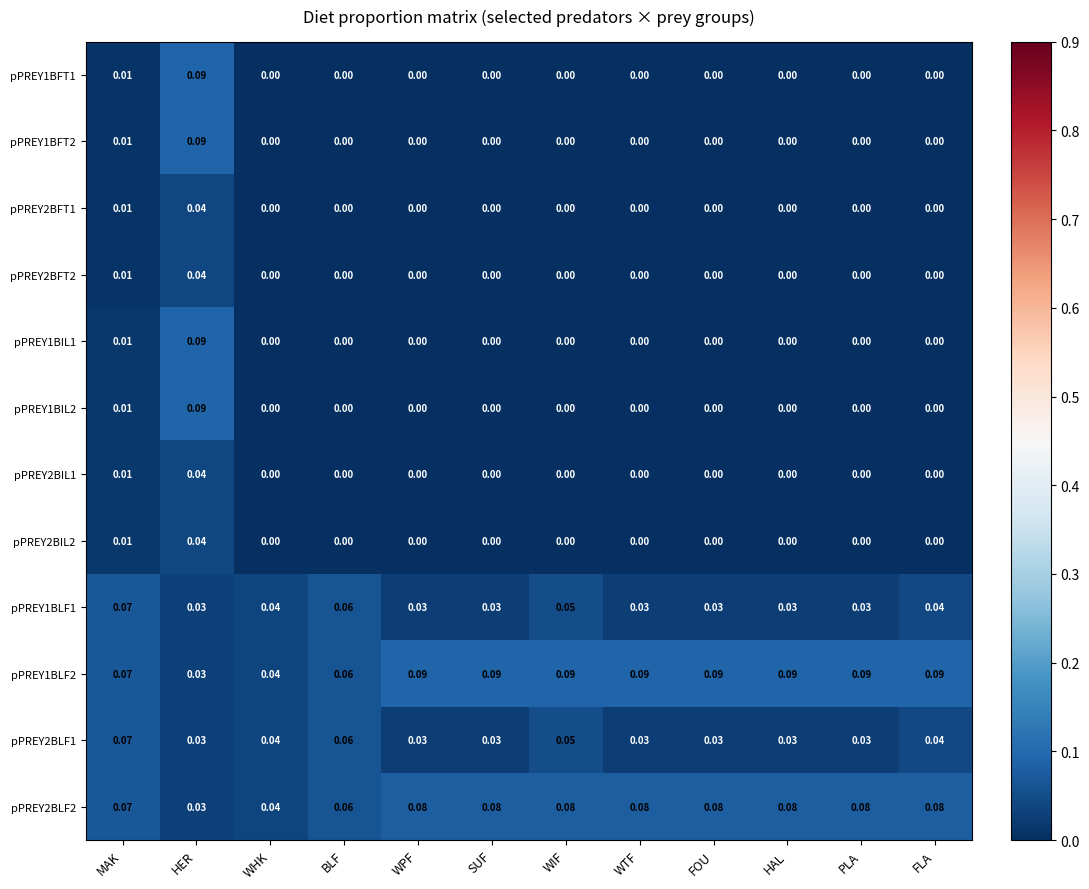

Is the value of pPREY2BLF1 at FOU greater than the value of pPREY1BLF1 at WHK?

No